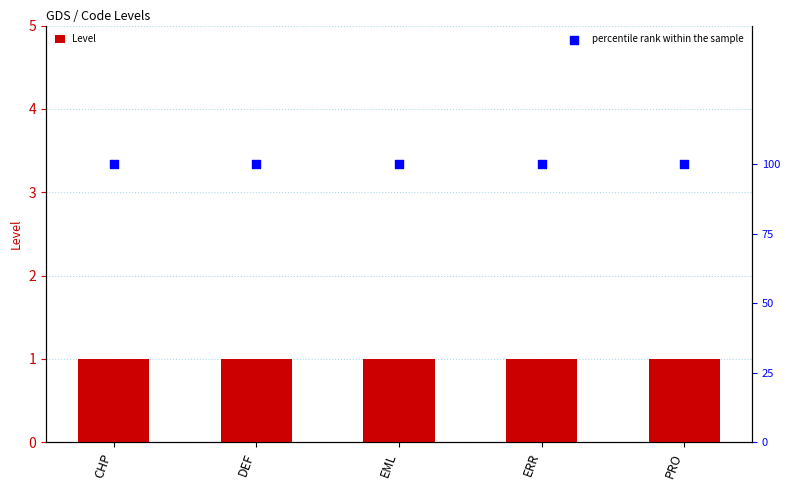

What is the total value across all series at CHP?

101